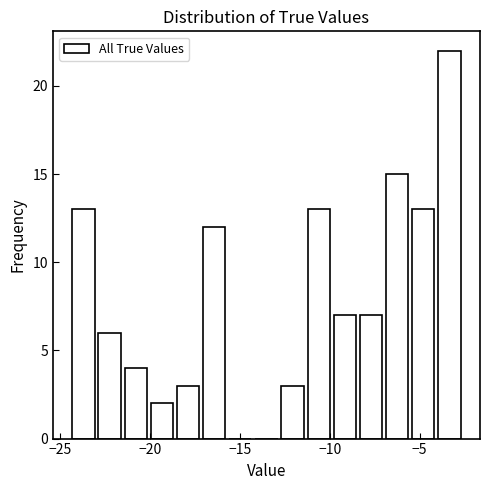

Read against the x-axis, roughly where is the centre of the tallest bar?

-3.5